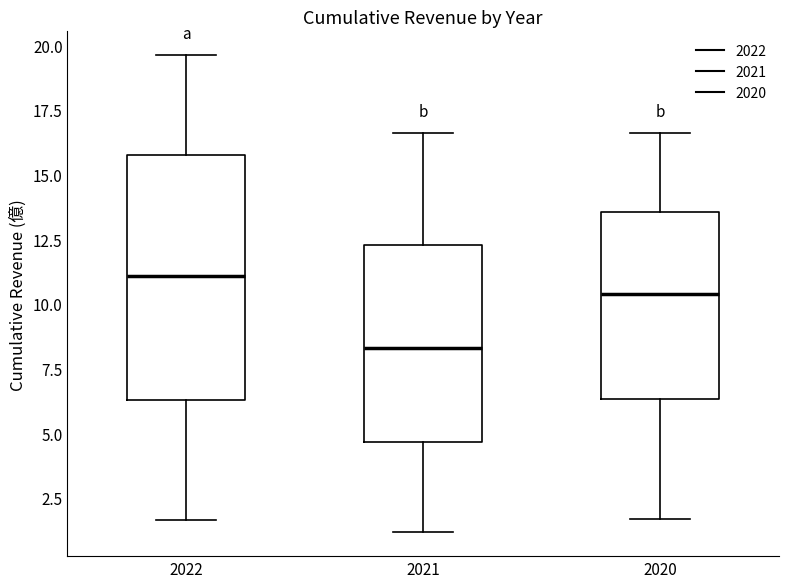

Where is the upper edge of the box at x = 2022 on the y-axis? The values are not printed on the chart, so give them approximately, as read against the axis.

15.5